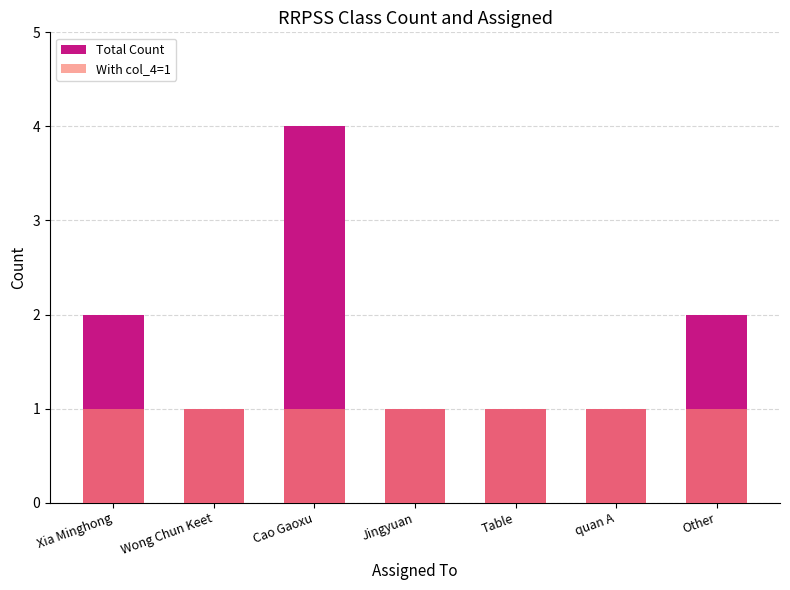

Read the With col_4=1 value at Cao Gaoxu.

1